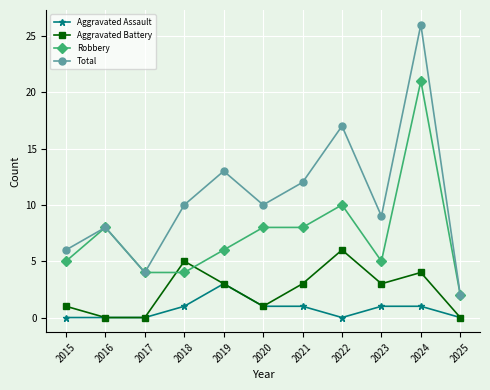

Where is Total nearest to the value 14?

2019